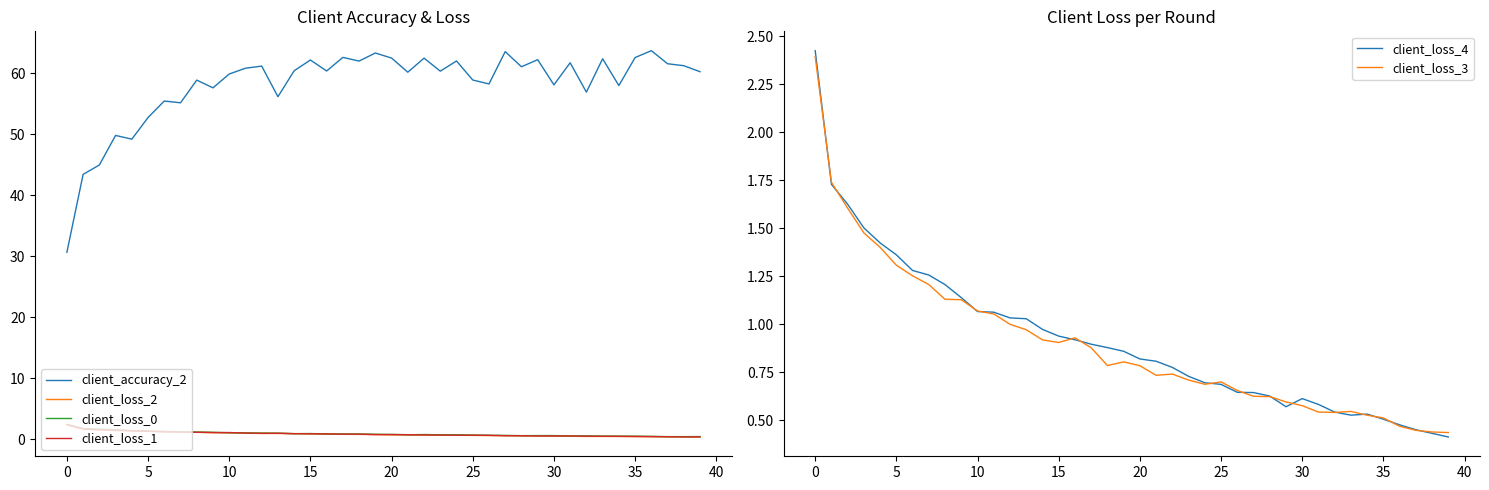

How many interior local peaks does the client_accuracy_2 series have?

14